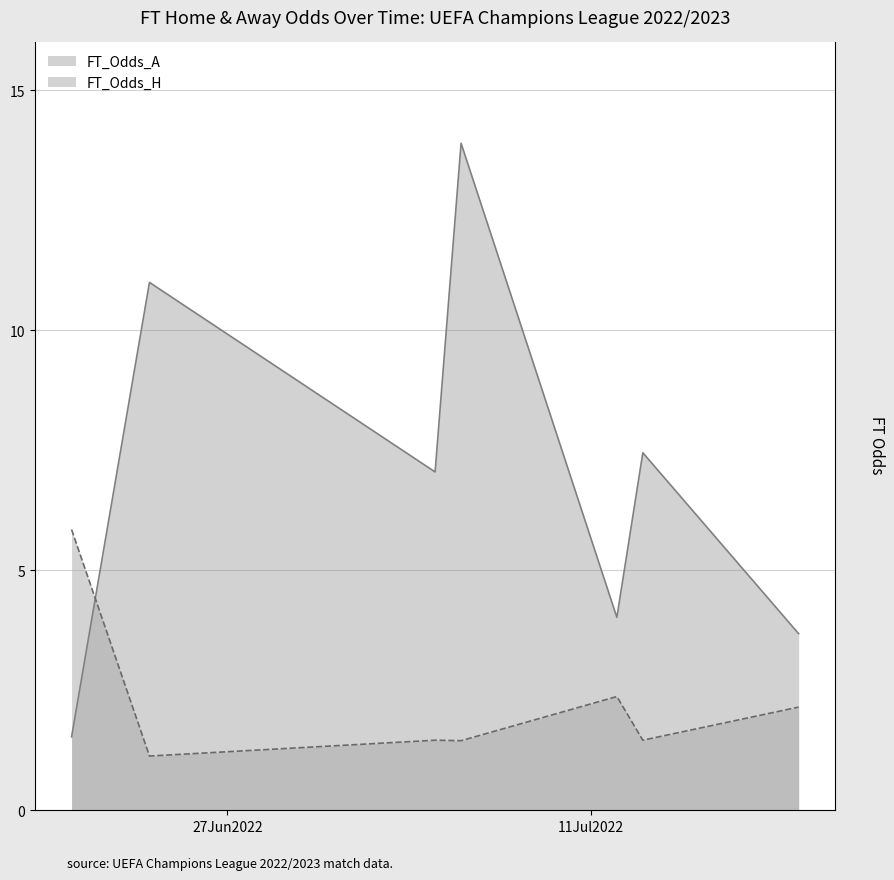

True or false: FT_Odds_A has a value of 5.8 at 2022-06-24.

False